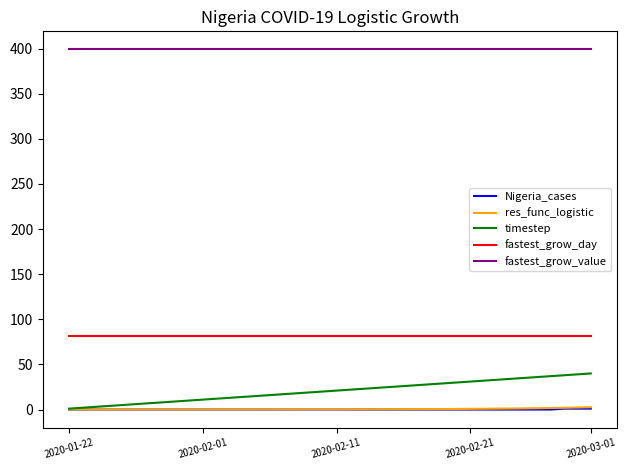

Which series has the largest total across all categories?

fastest_grow_value